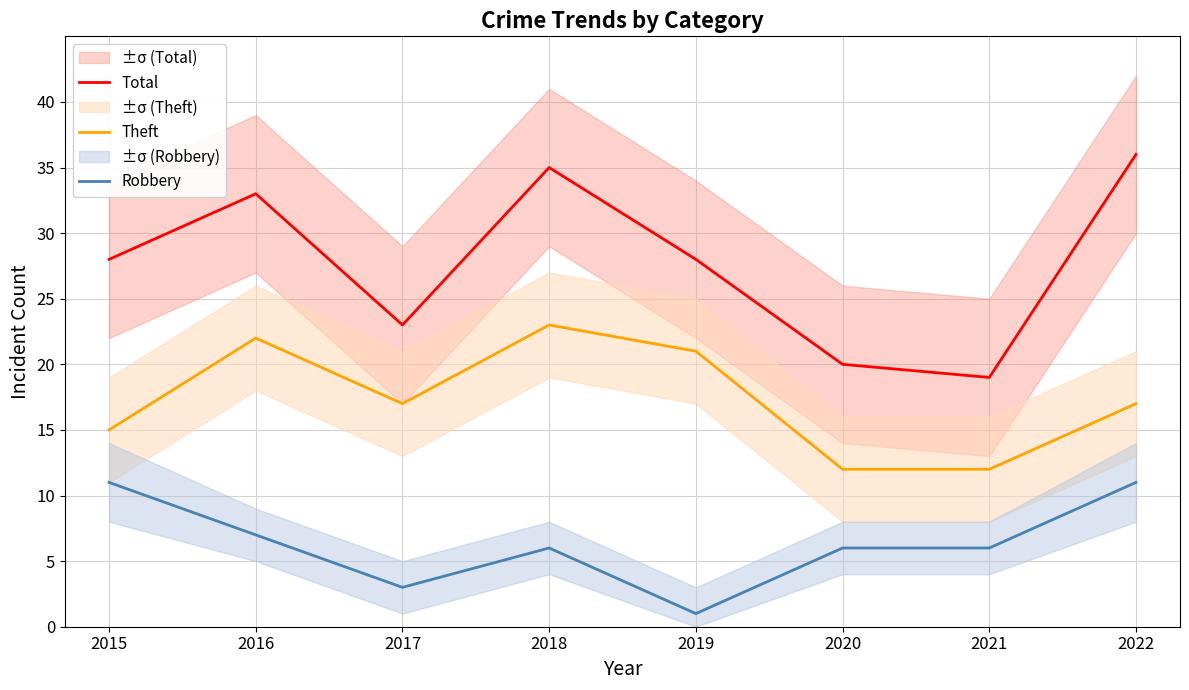

Which series changed the most between 2018 and 2020?

Total